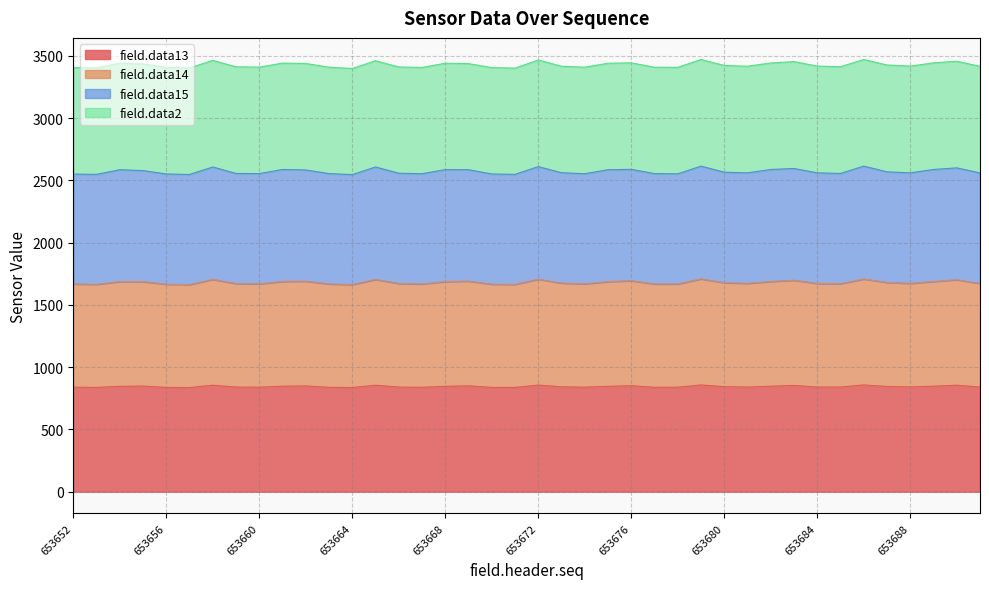

How many lines are shown in the chart?

4